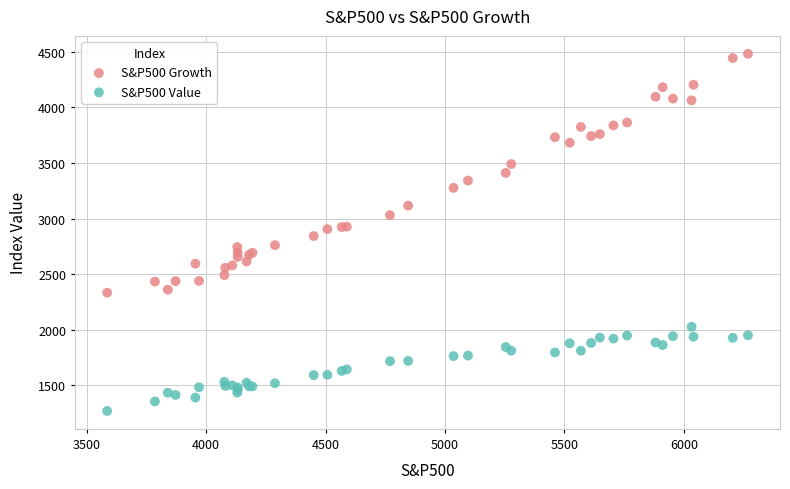

Which series reaches the minimum Y coordinate?

S&P500 Value